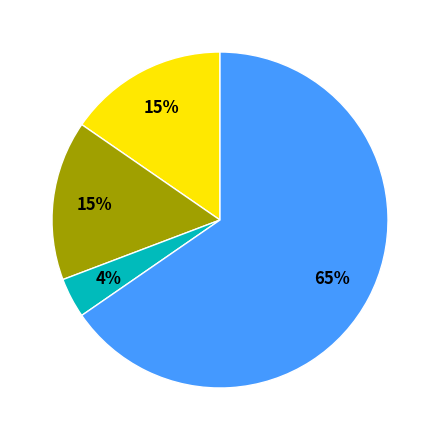

To the nearest percent, what is the average slice percentage?

25%